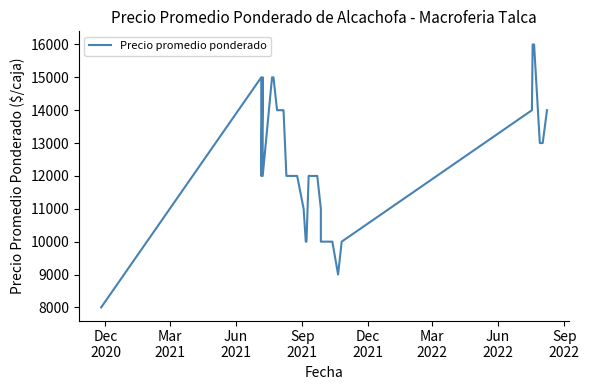

How many values are between 10000 and 14000?

32